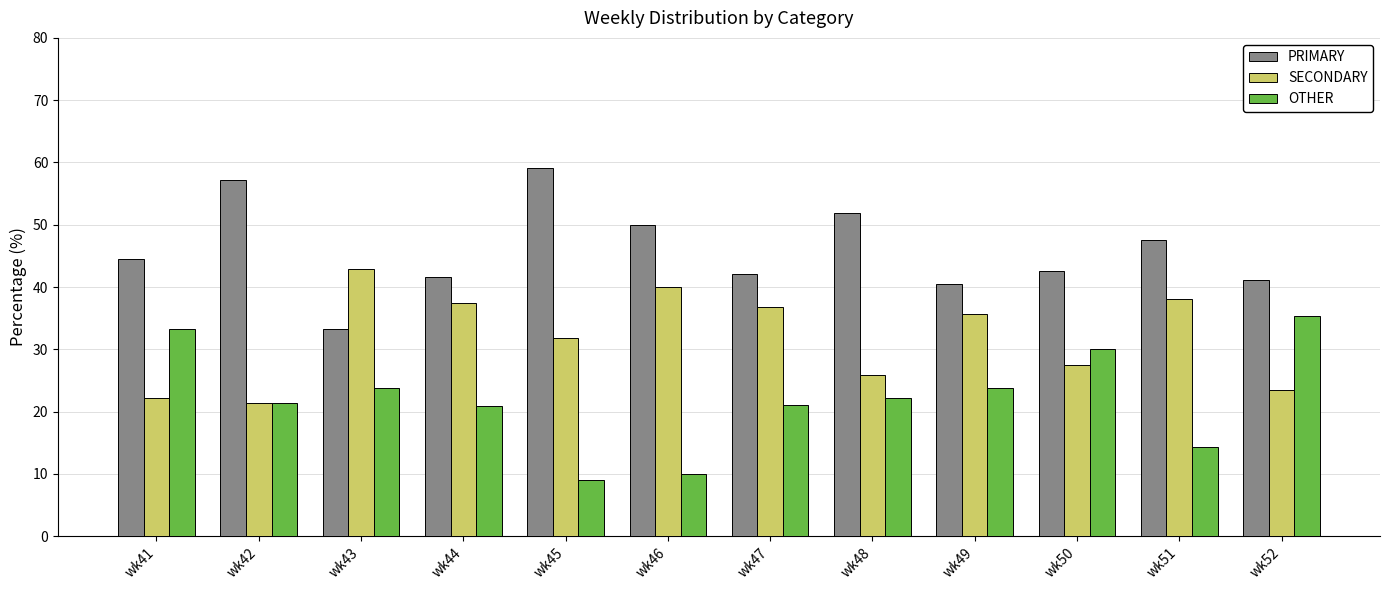

Is the value of OTHER at wk47 greater than the value of PRIMARY at wk47?

No